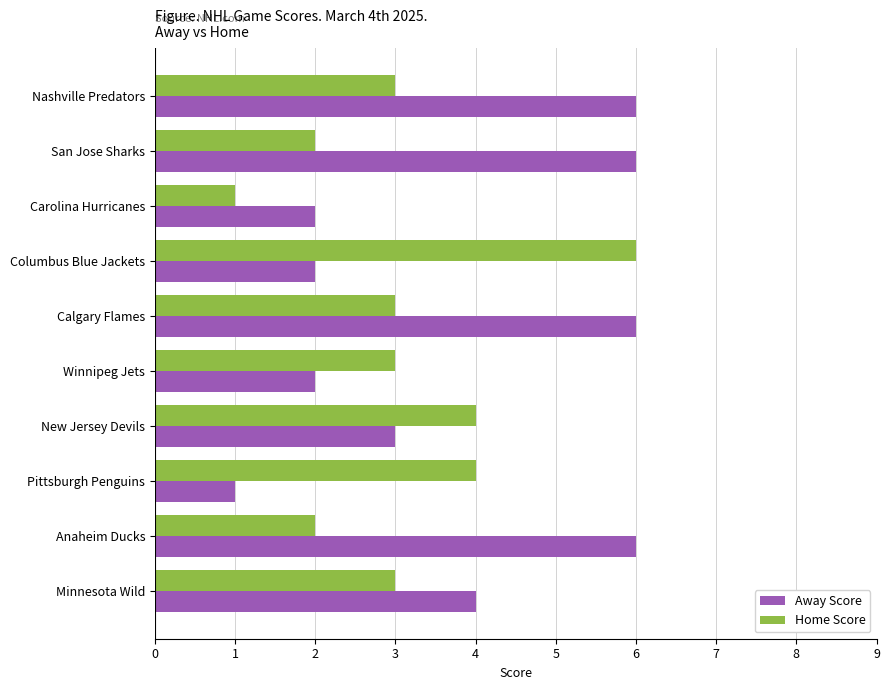

What is the spread (max minus min) of values at San Jose Sharks?

4